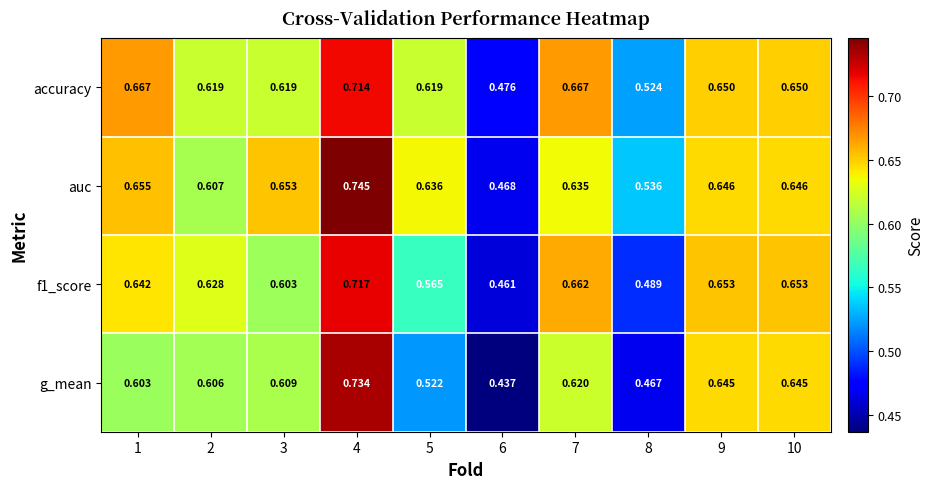

Which series has the largest total across all categories?

auc